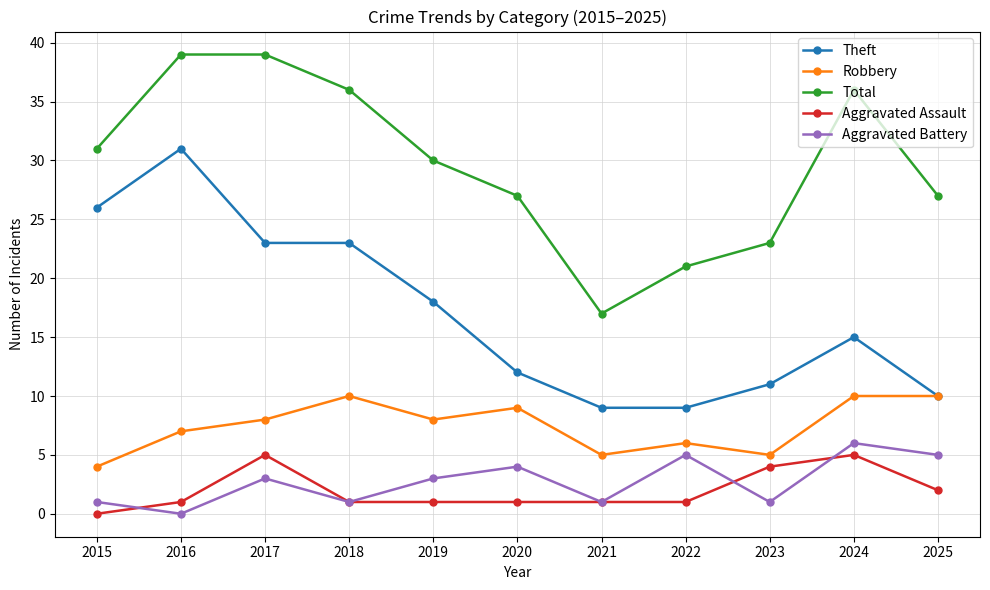

Count the number of data series in this chart.

5